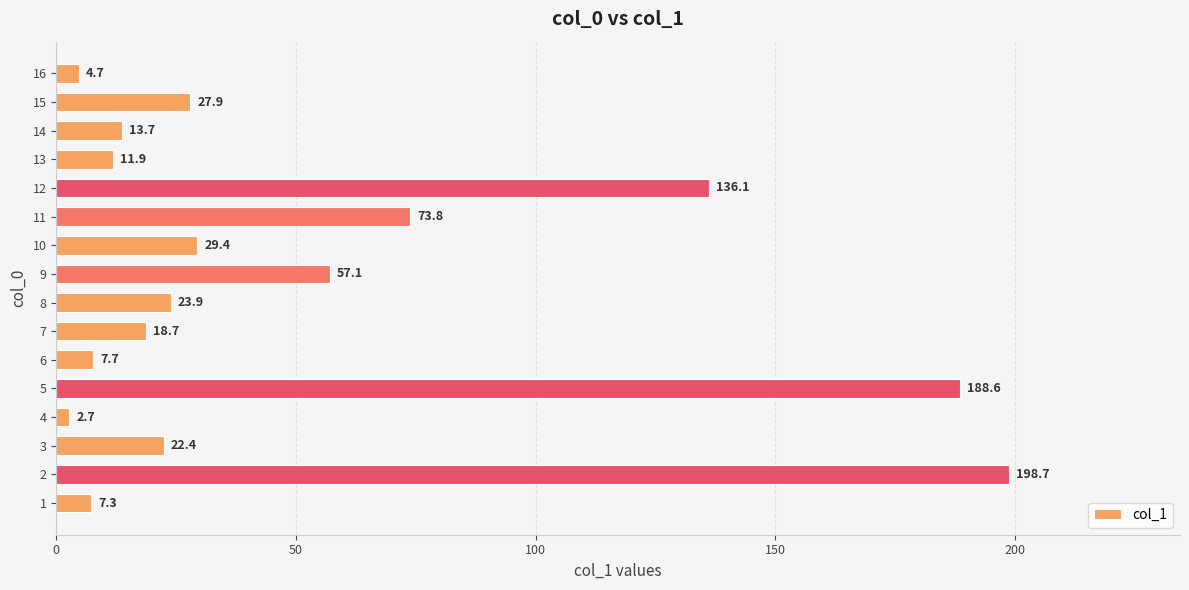

Is it true that the value at 2 is 198.7?

True